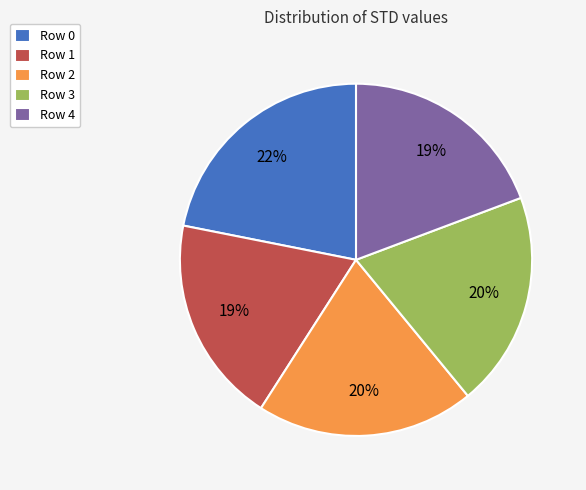

True or false: Row 4 accounts for 9% of the total.

False